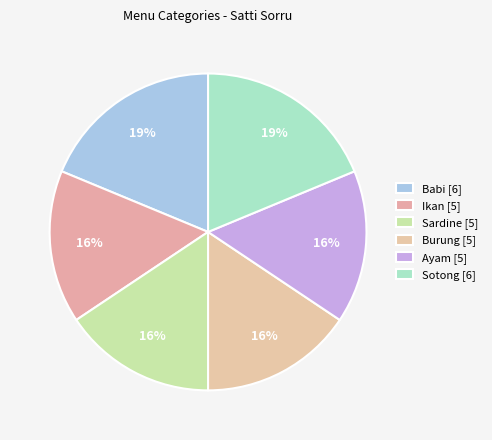

How many slices are in this pie chart?

6